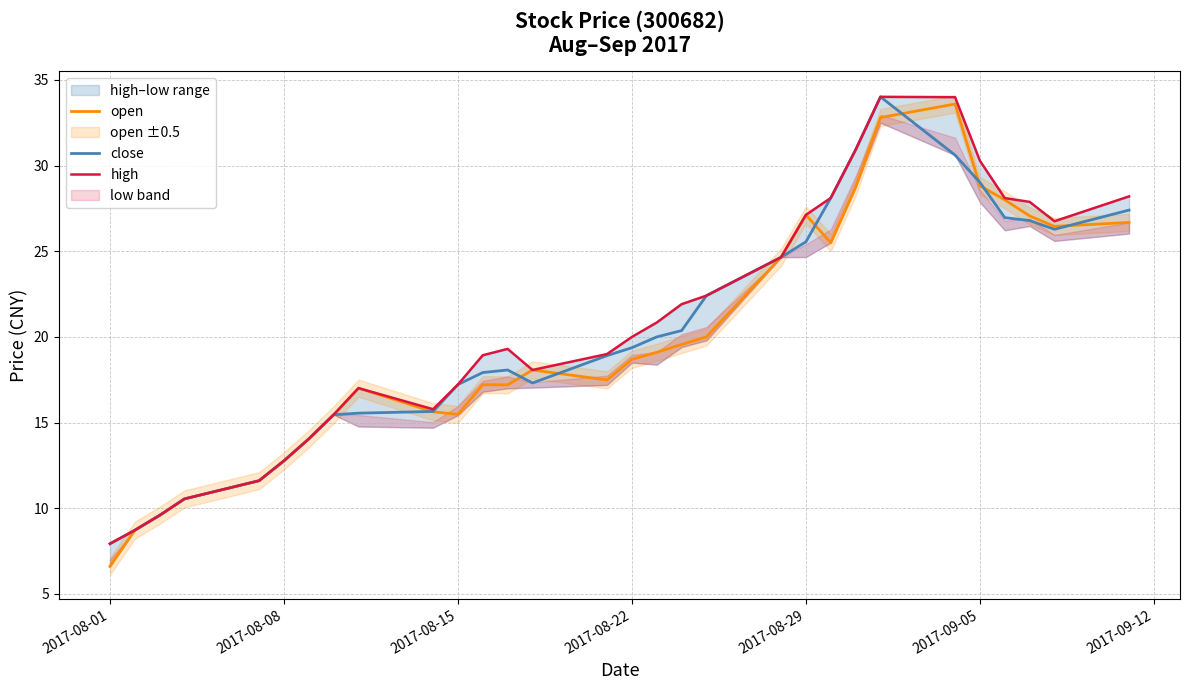

Is this an area chart (filled region under the line)?

No